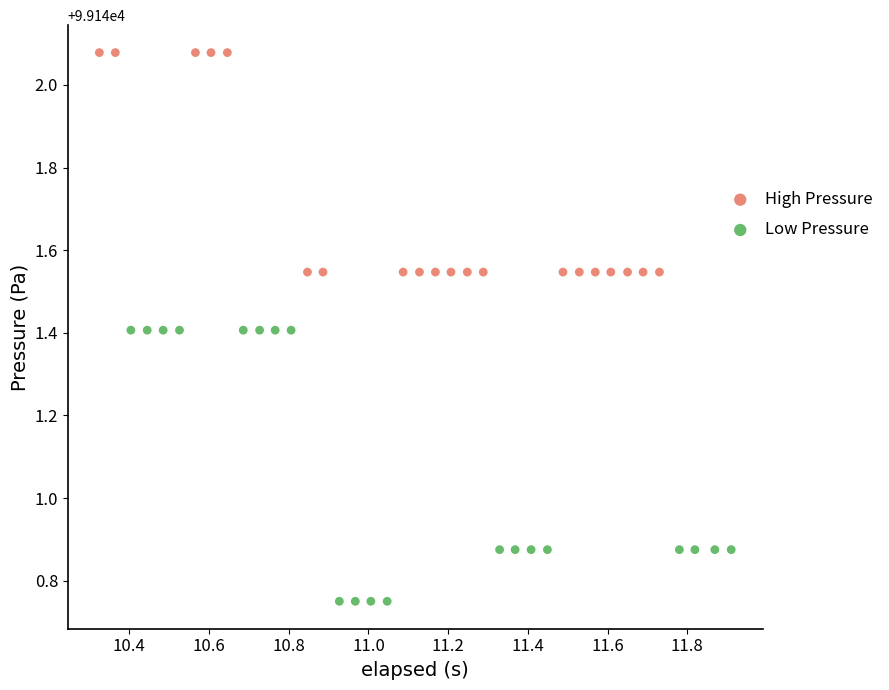

Which series has the widest spread of Y values?

Low Pressure